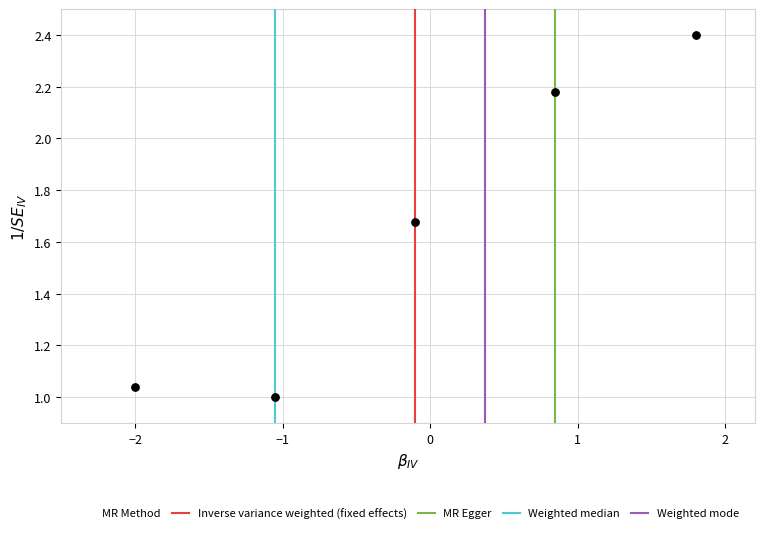

What is the range of Y values (max minus min)?

1.4